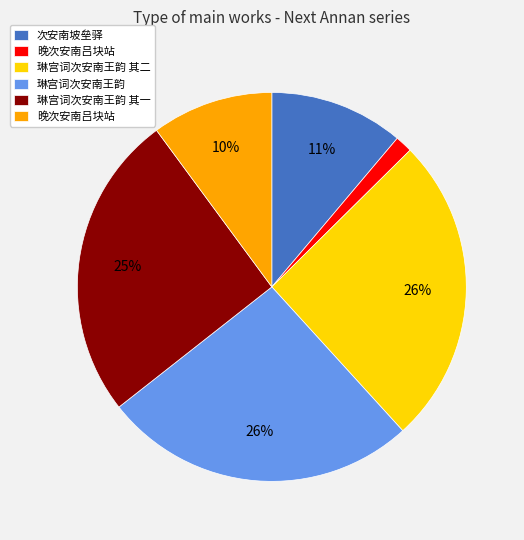

To the nearest percent, what is the average slice percentage?

17%